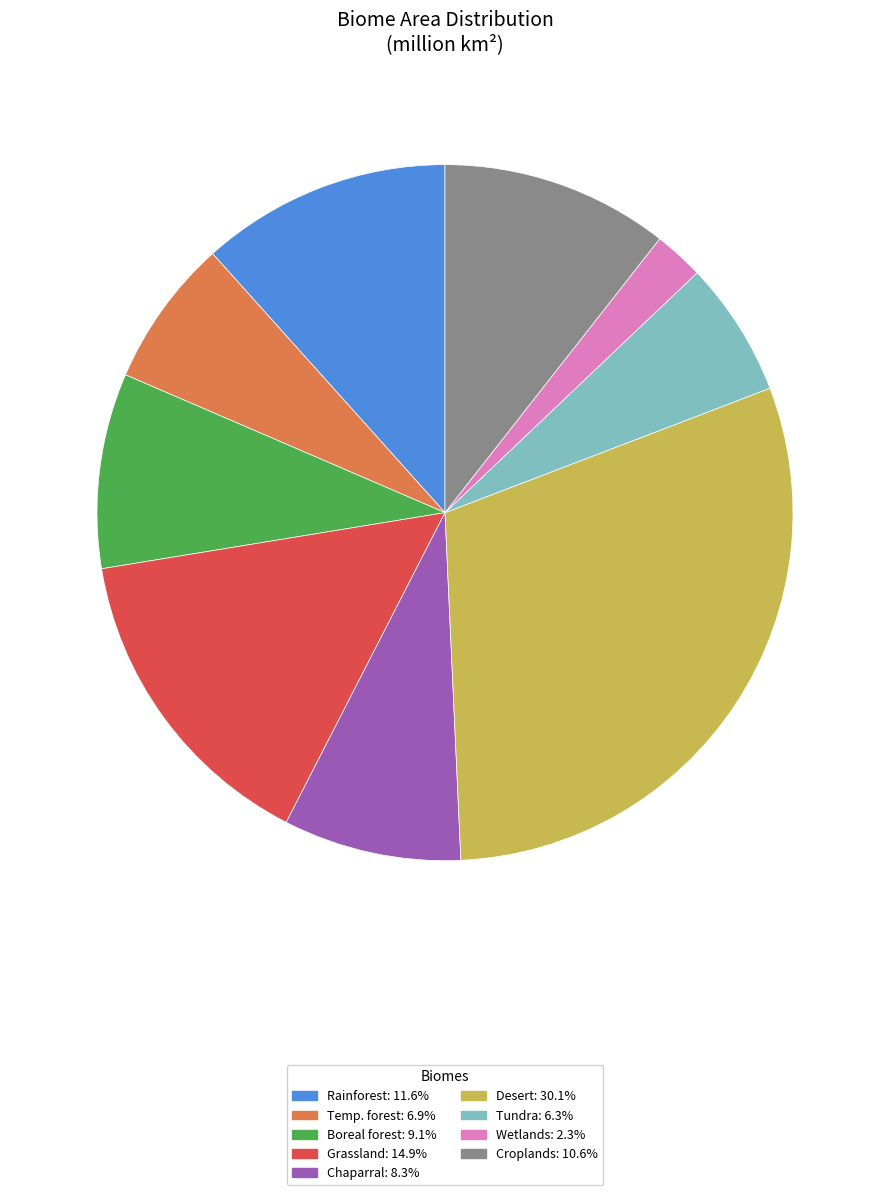

Between Tundra and Wetlands, which is larger?

Tundra